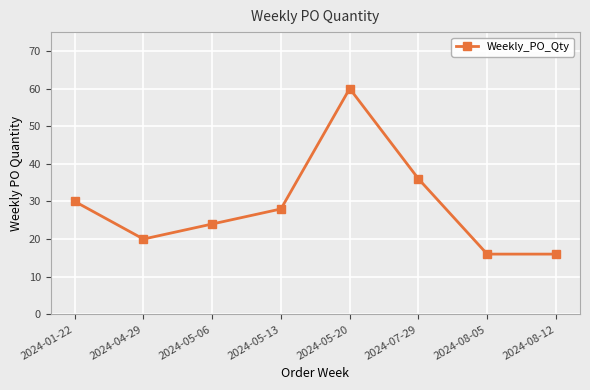

How many categories are shown in the chart?

8